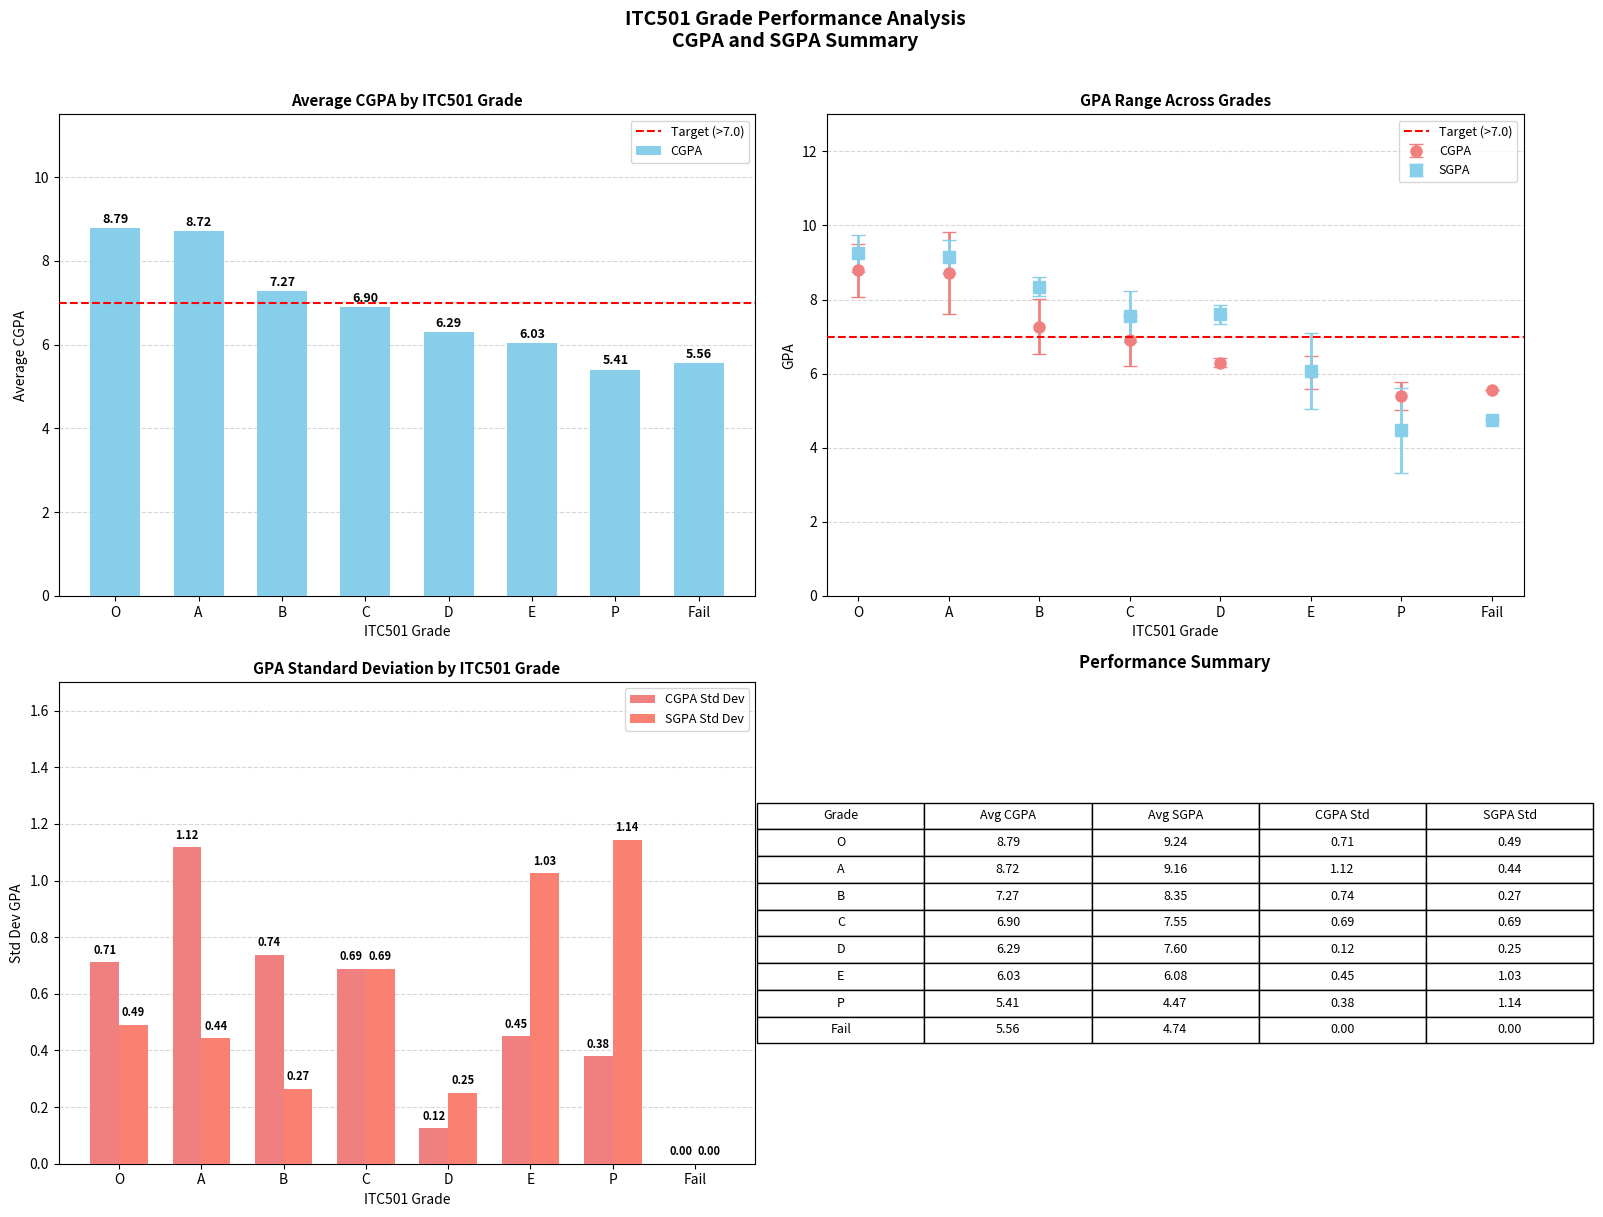

What is the value of the SGPA point at the 4th from the left?

7.6